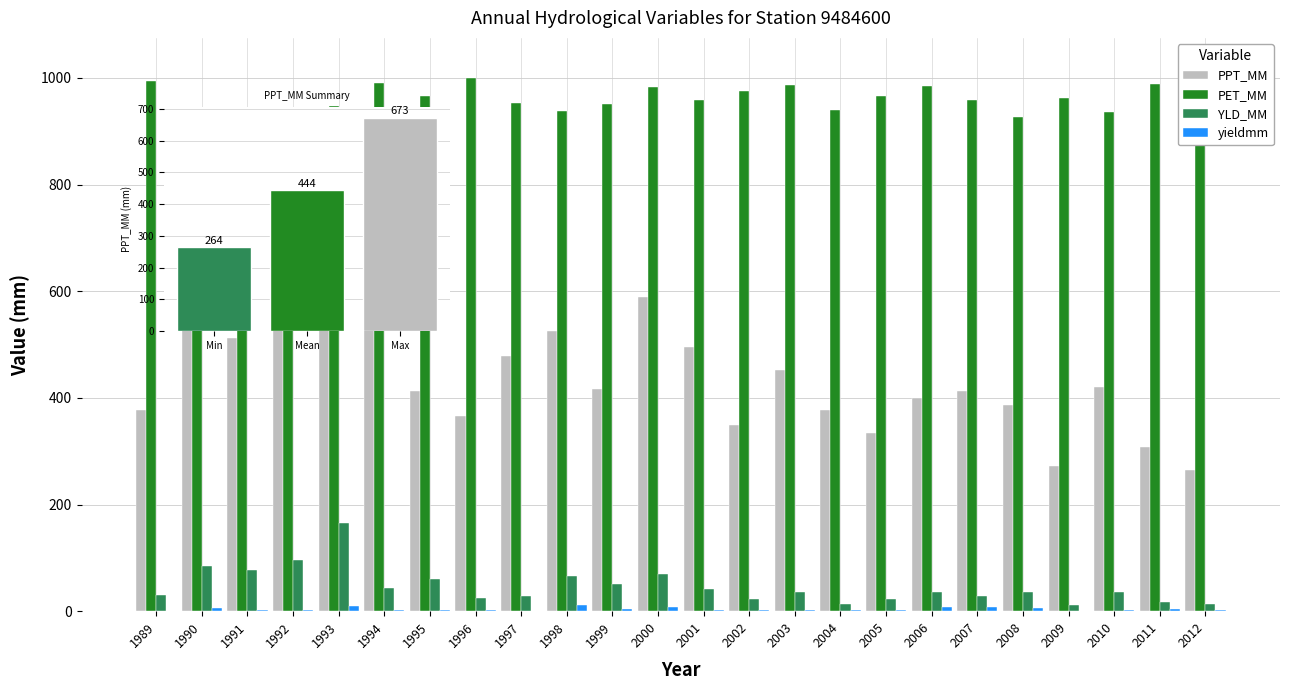

How many data points in PPT_MM are less than 416?

12